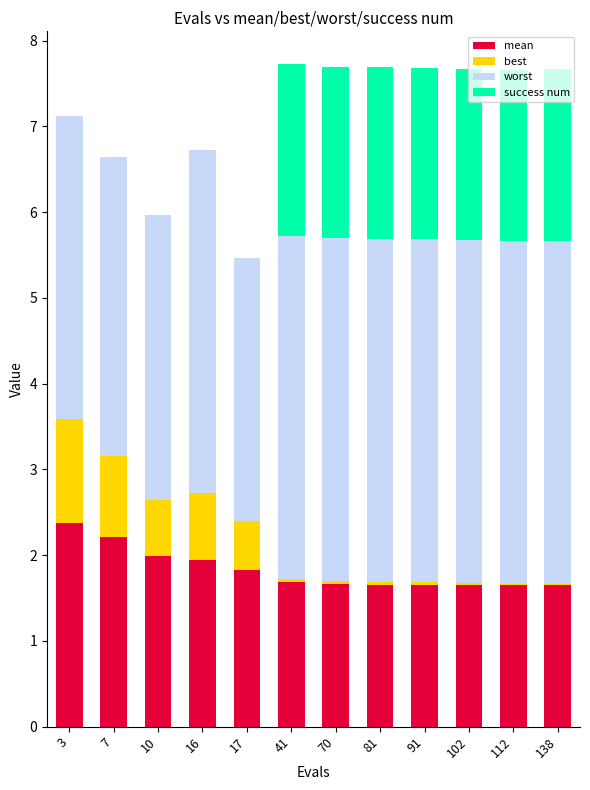

What is the total value across all series at 7?

6.6